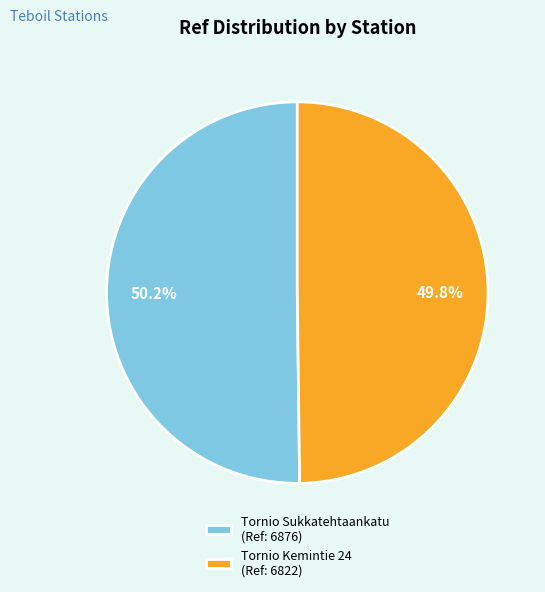

Is the sum of Tornio Kemintie 24 and Tornio Sukkatehtaankatu greater than half?

Yes